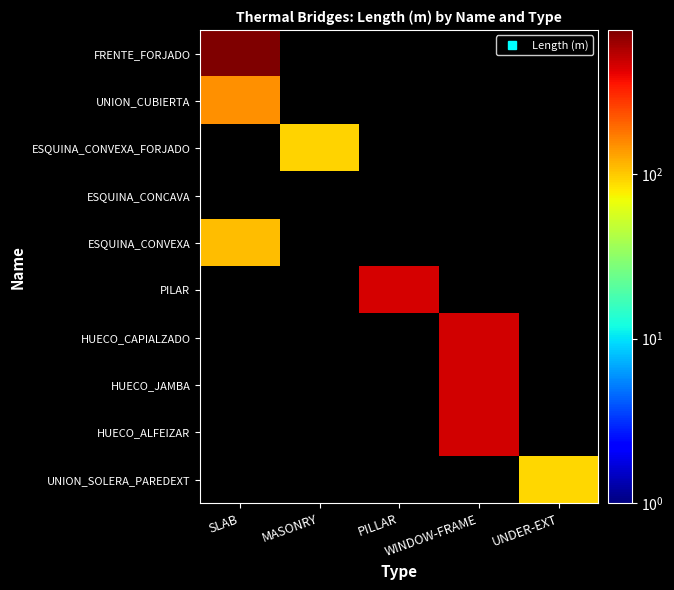

Which label corresponds to the largest value in the chart?

SLAB